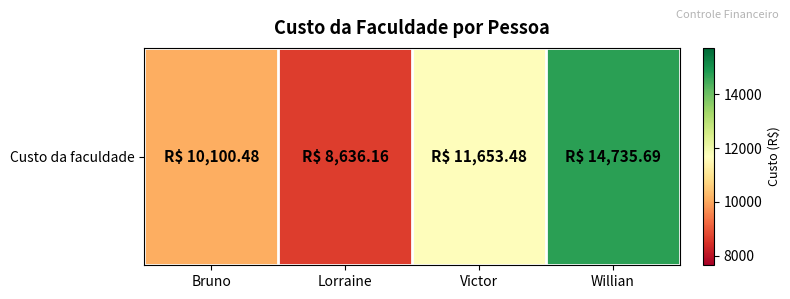

Reading left to right, list all the values displayed in this chart.

10100.5	8636.2	11653.5	14735.7